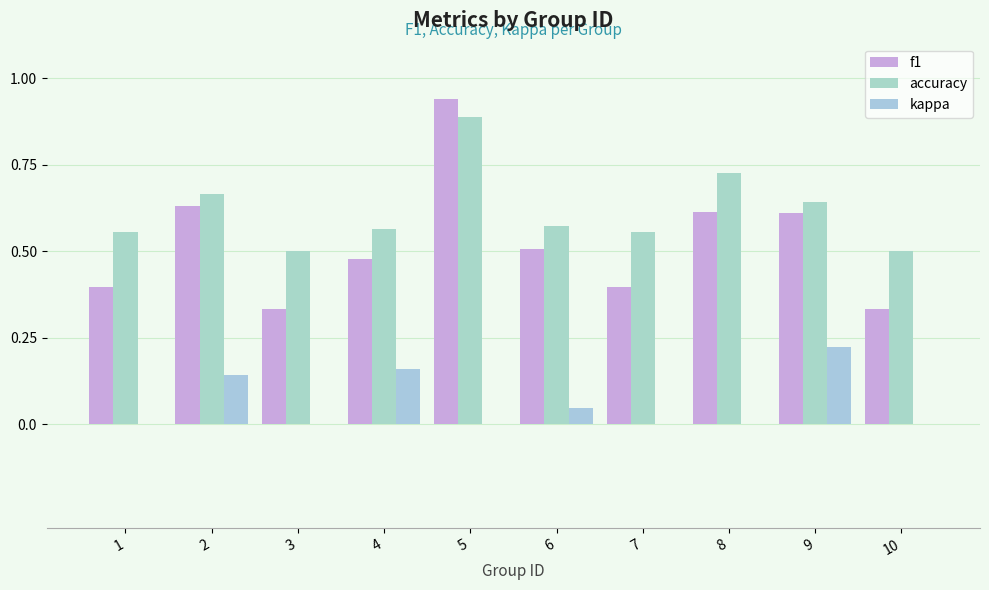

True or false: kappa has a value of 0.1 at 10.

False